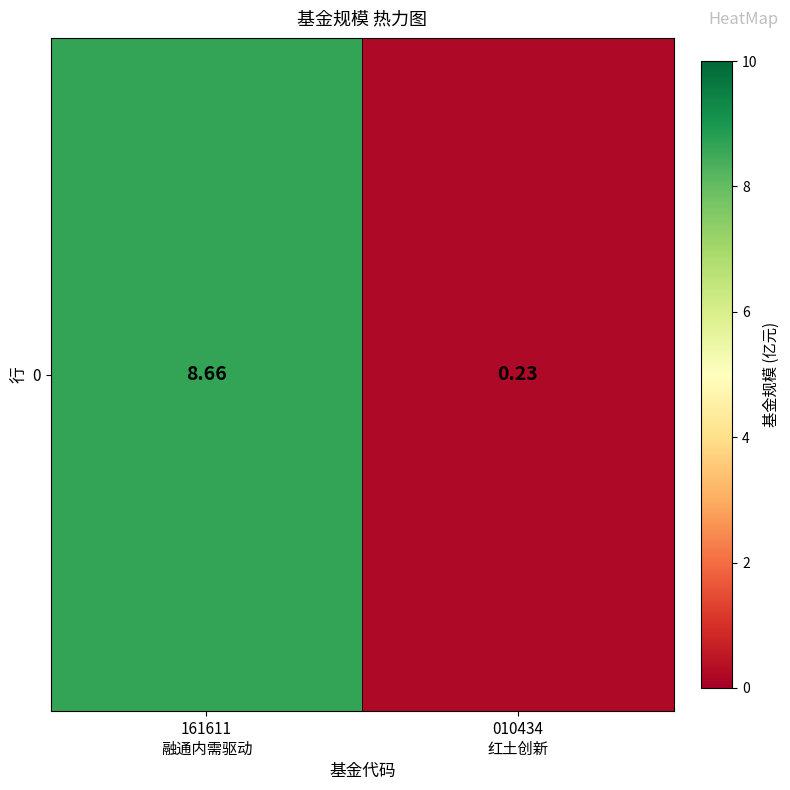

List the labels in order of value, smallest first.

010434
红土创新, 161611
融通内需驱动